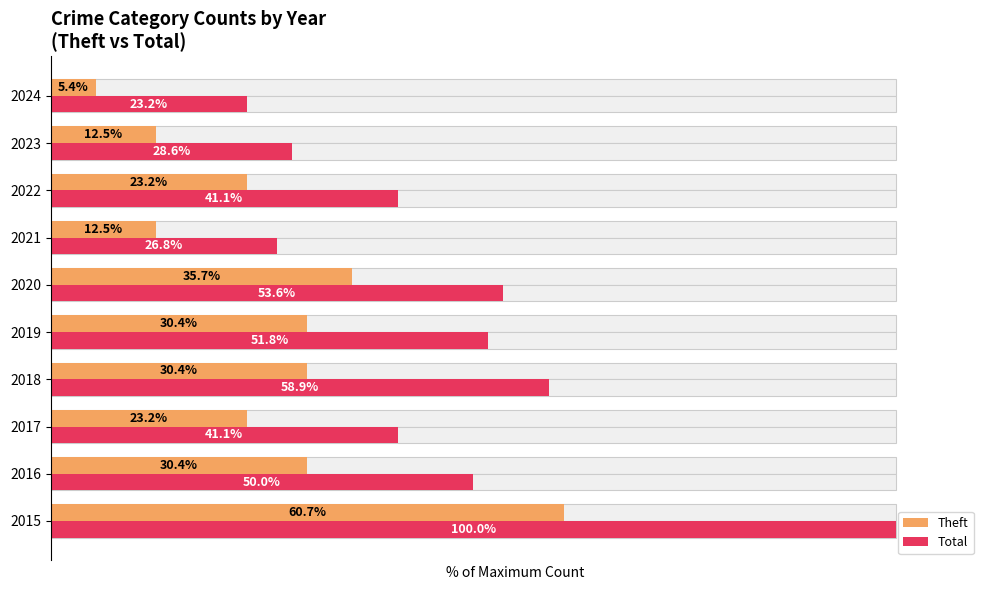

How many values in the Theft series are below 30?

5